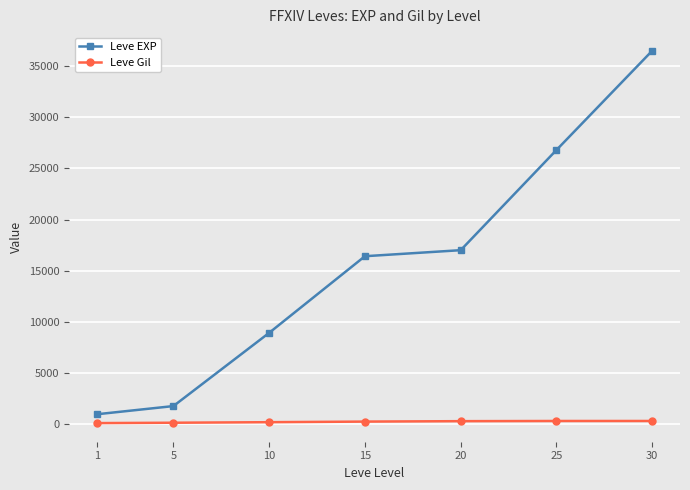

True or false: Leve EXP and Leve Gil intersect in this chart.

False